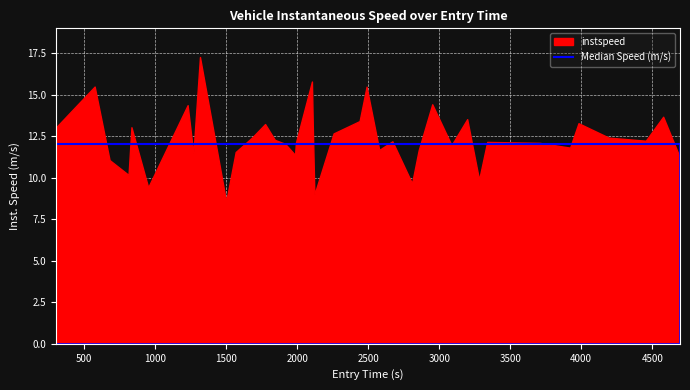

Is it true that the value at 28 is 14.4?

True